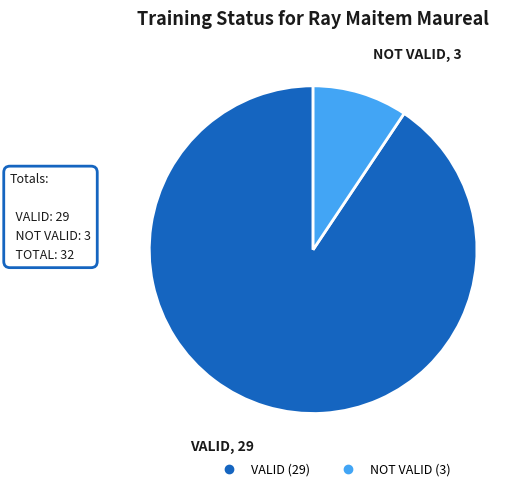

What is the largest slice in the pie chart?

VALID